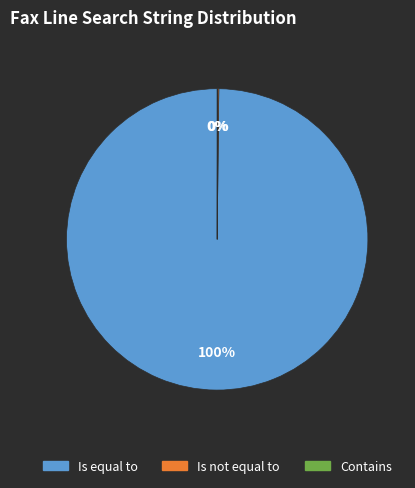

Is Is equal to the majority of the pie?

Yes